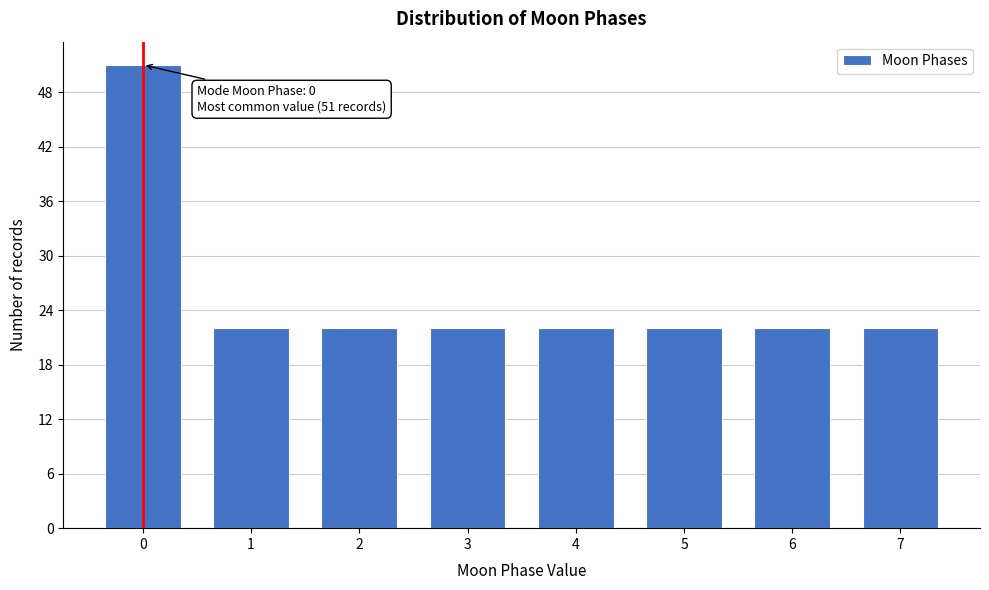

Reading left to right, transcribe all the data shown in this chart.

0=51	1=22	2=22	3=22	4=22	5=22	6=22	7=22